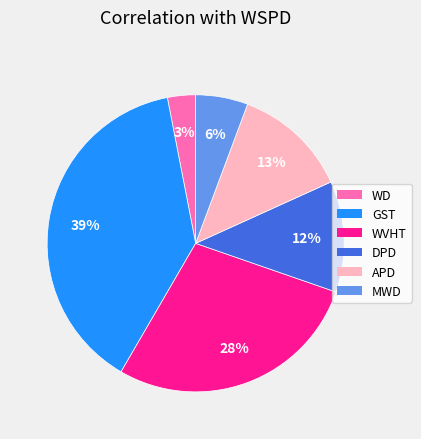

Count the number of slices in the pie.

6